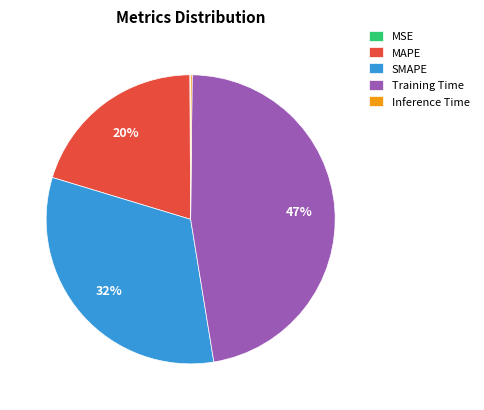

To the nearest percent, what portion does SMAPE represent?

32%